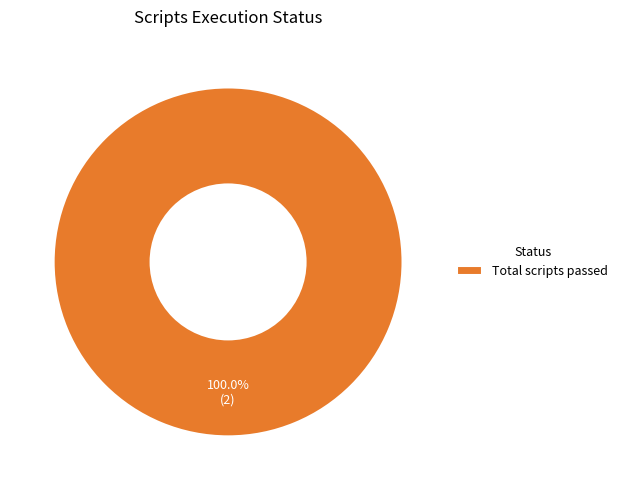

Does Total scripts passed represent more than half of the total?

Yes